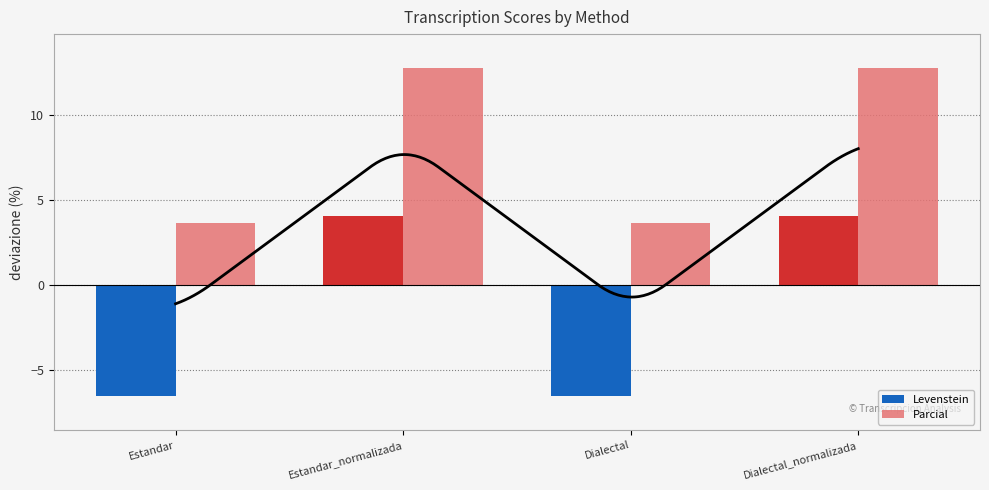

Which series has the widest spread of values?

Levenstein